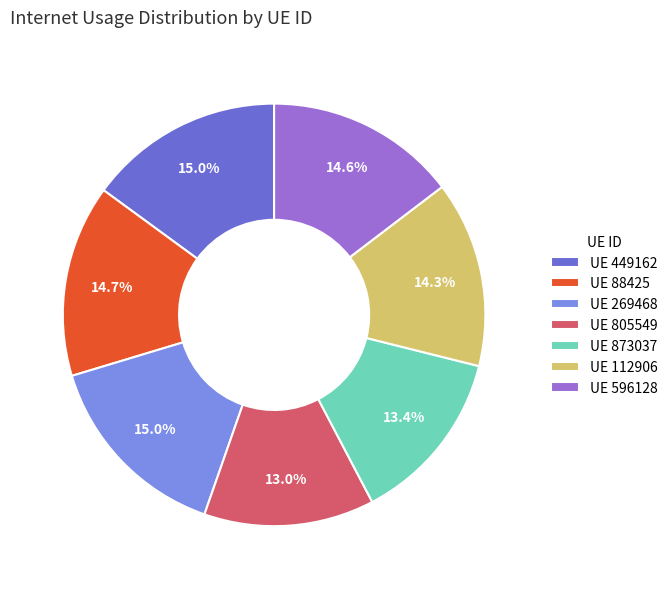

Does UE 873037 account for over 50% of the chart?

No